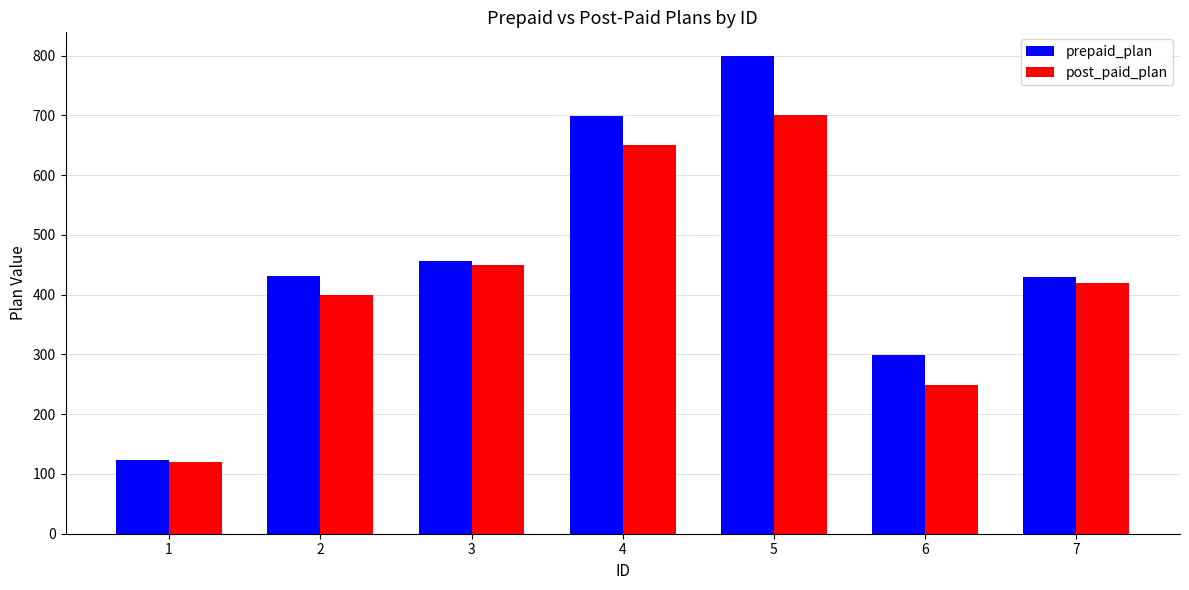

At which label does post_paid_plan reach its minimum?

1